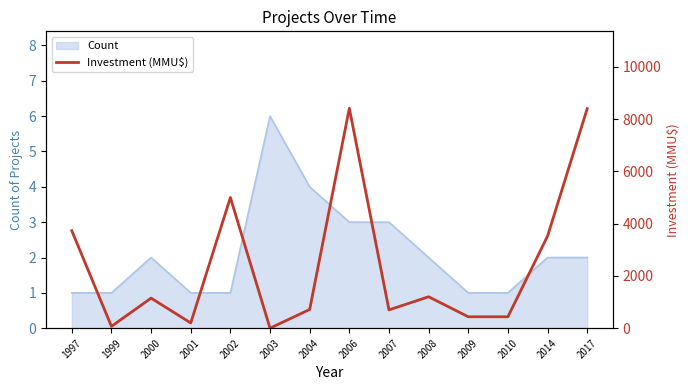

Does the chart have visible grid lines?

No